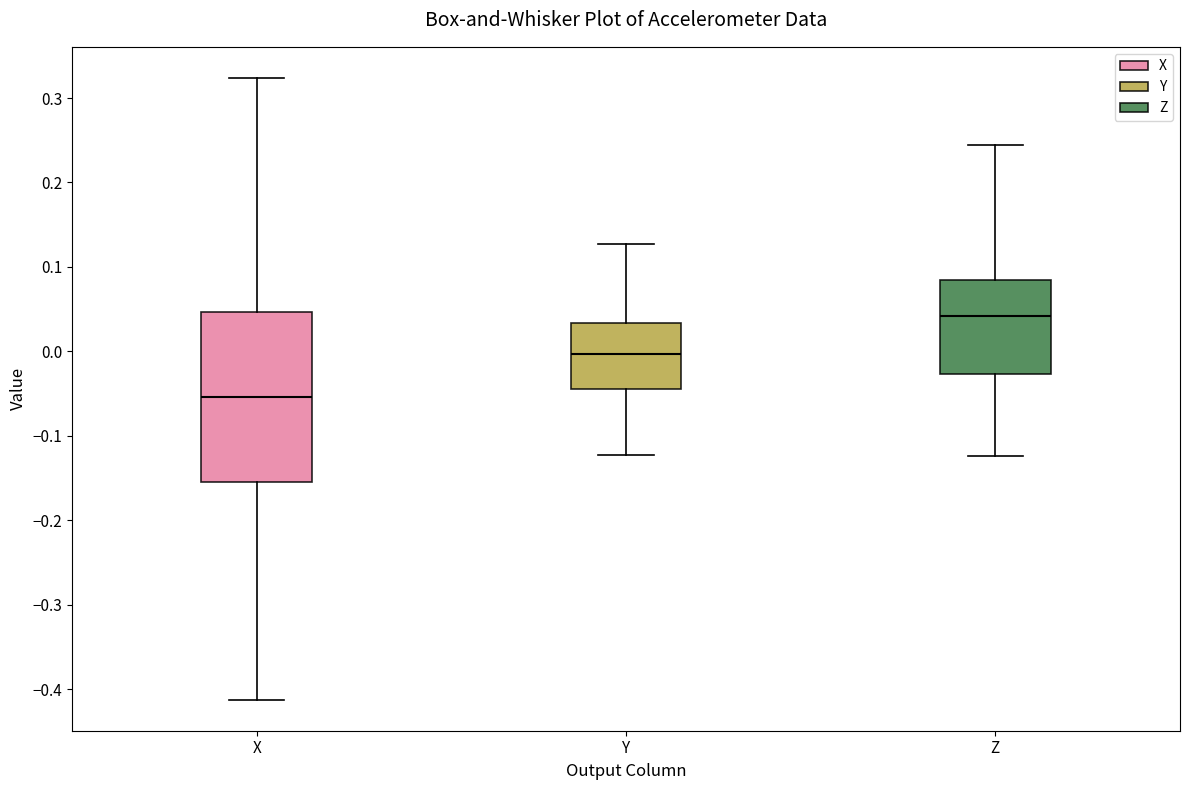

Where is the upper edge of the box for X on the y-axis? The values are not printed on the chart, so give them approximately, as read against the axis.

0.05